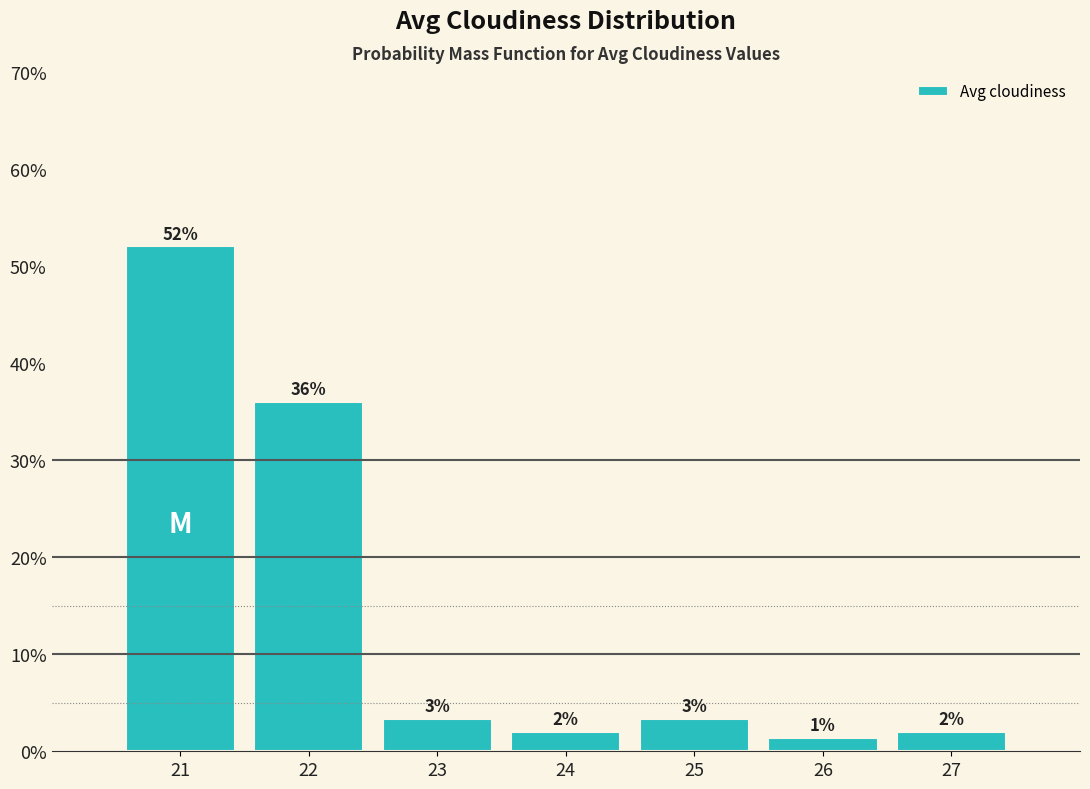

Which range on the x-axis has the tallest bar?

20.5 to 21.5